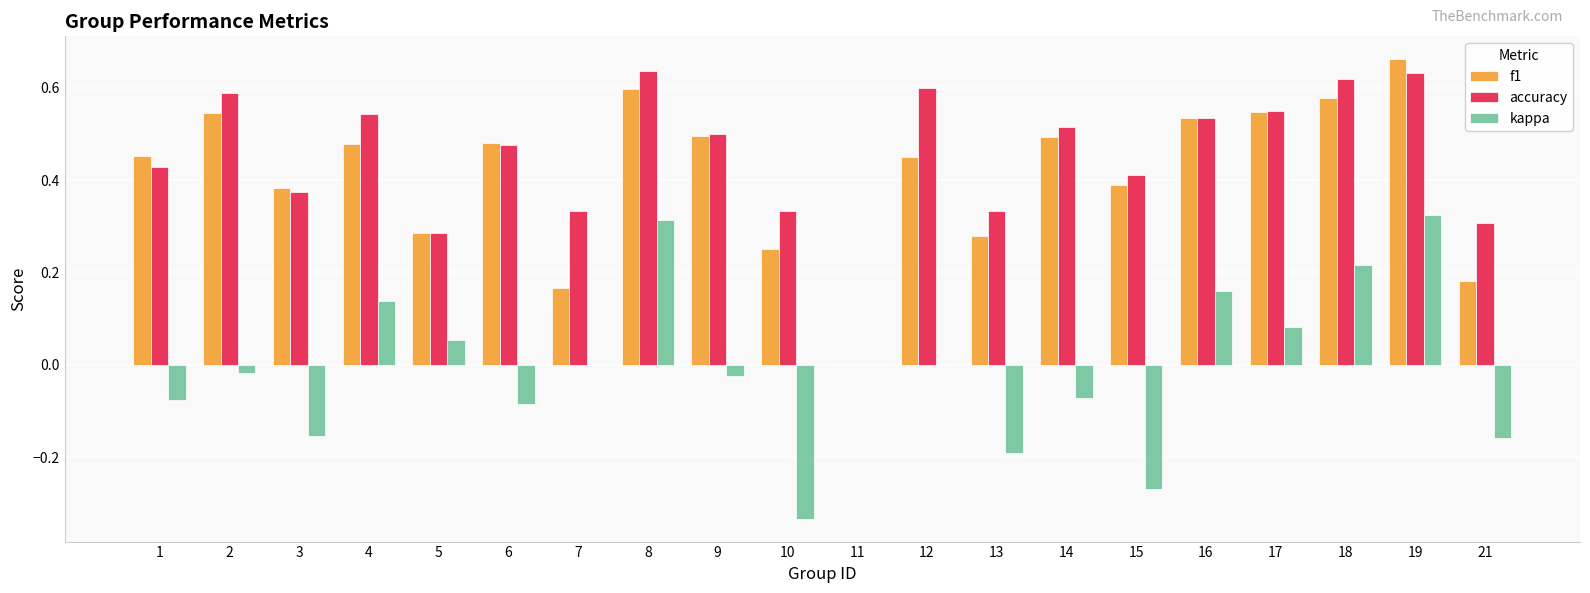

What are all the series names shown in the legend?

f1, accuracy, kappa